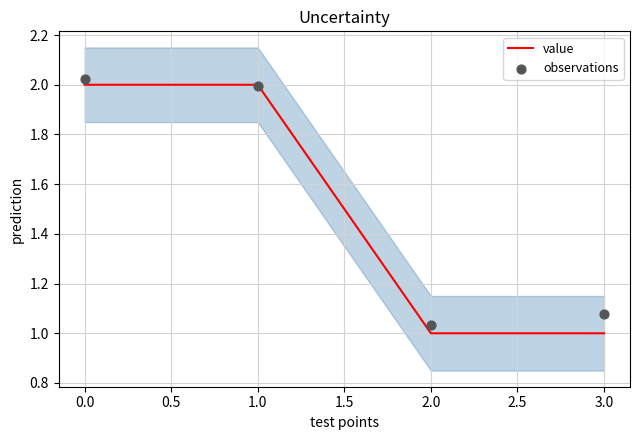

True or false: value has more than 2 points higher than both neighbors.

False